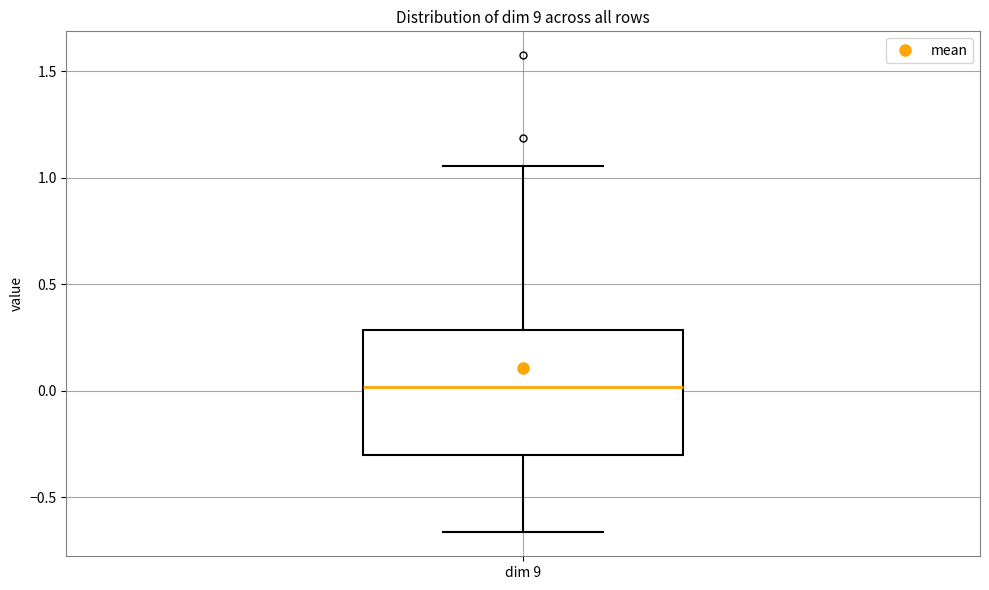

Read this box plot against the y-axis: the position of the median line, the range covered by the box, and the ends of both whiskers. The values are not printed on the chart, so give them approximately, as read against the axis.

median 0.00, box -0.30 to 0.30, whiskers -0.65 to 1.05